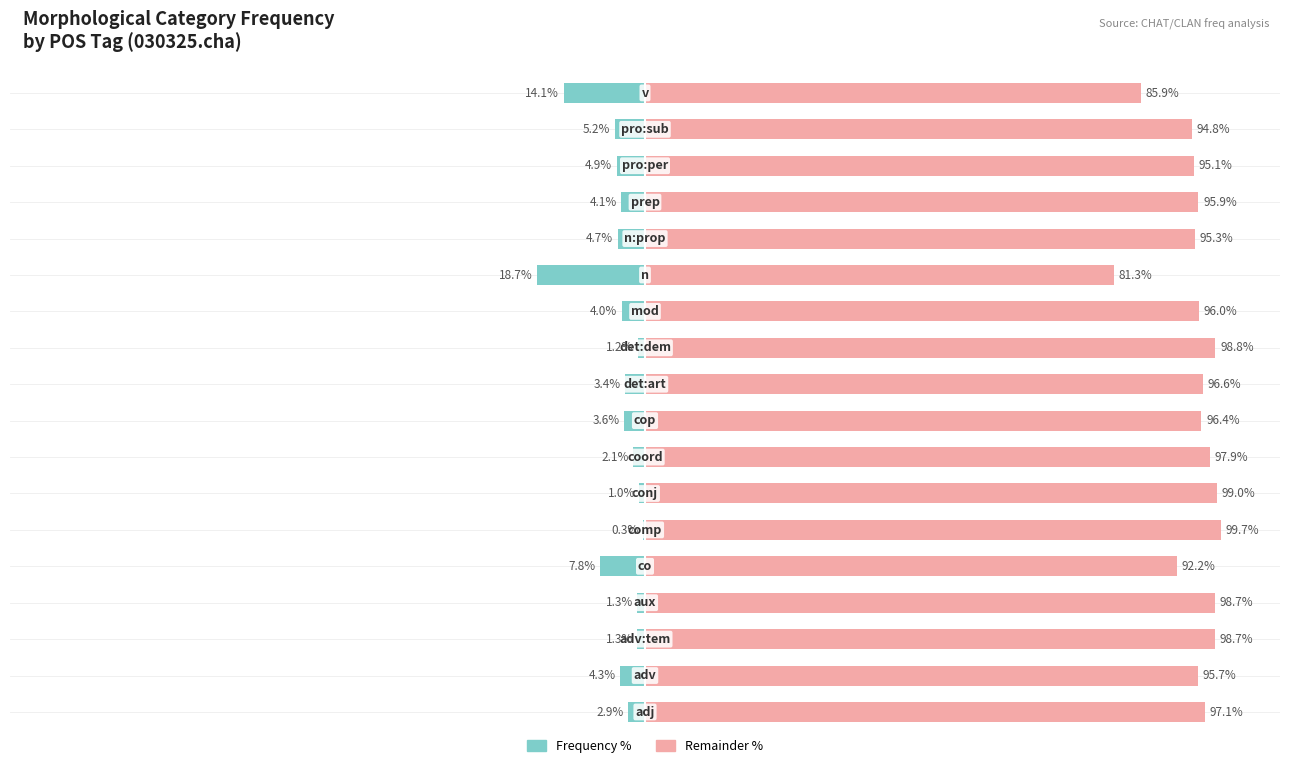

How many data points in Remainder % are above 96?

10